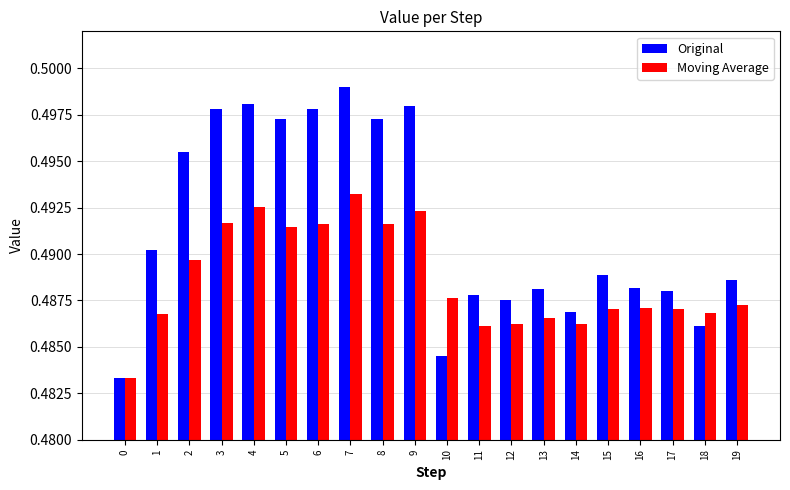

The Original series shows 0.7 at 8. True or false?

False